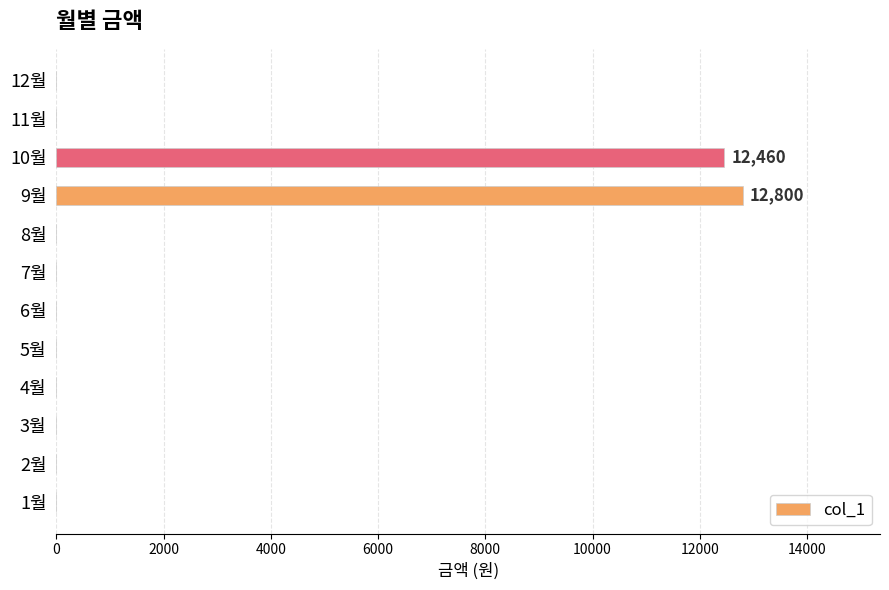

What is the sum of all values?

25260